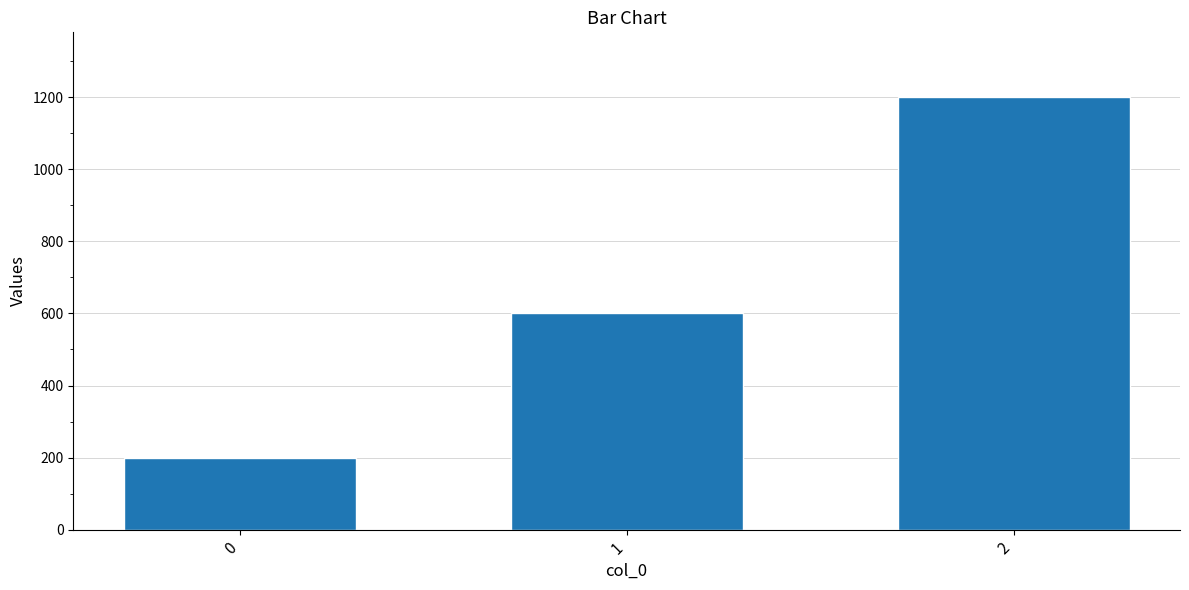

At which label is the value closest to 700?

1